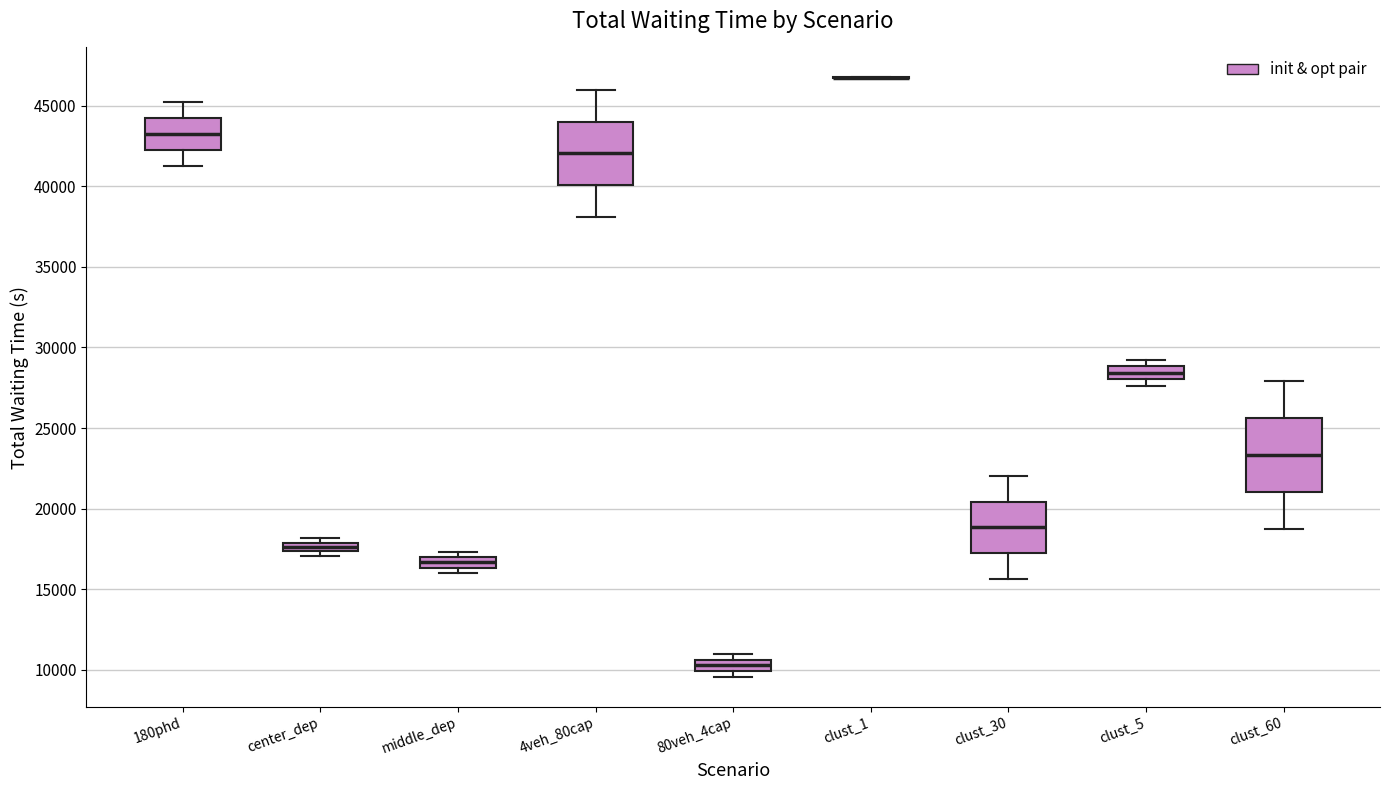

Which box is the tallest, from its lower edge to its upper edge?

clust_60